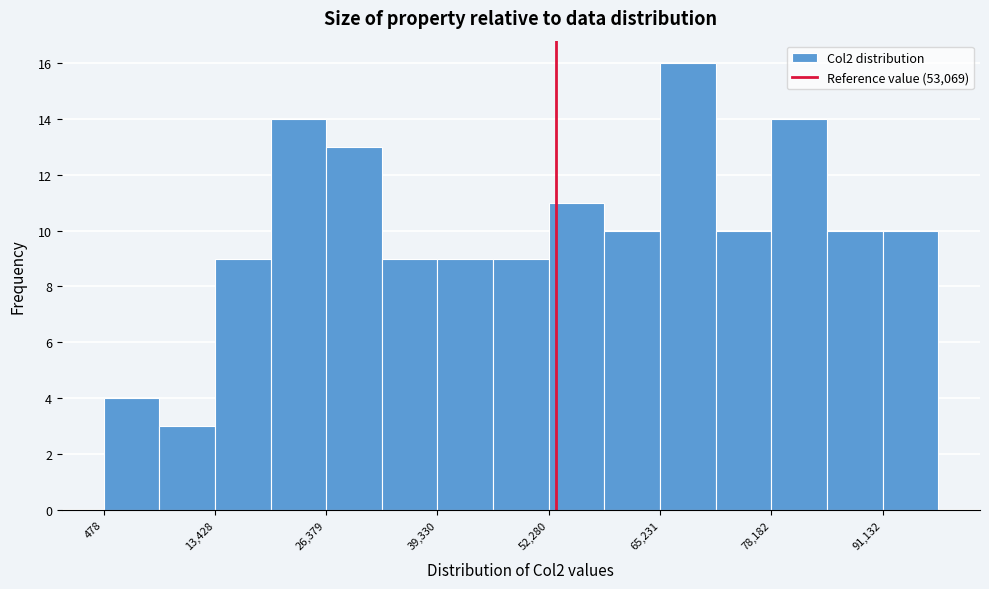

Read against the x-axis, roughly where is the centre of the tallest bar?

68000